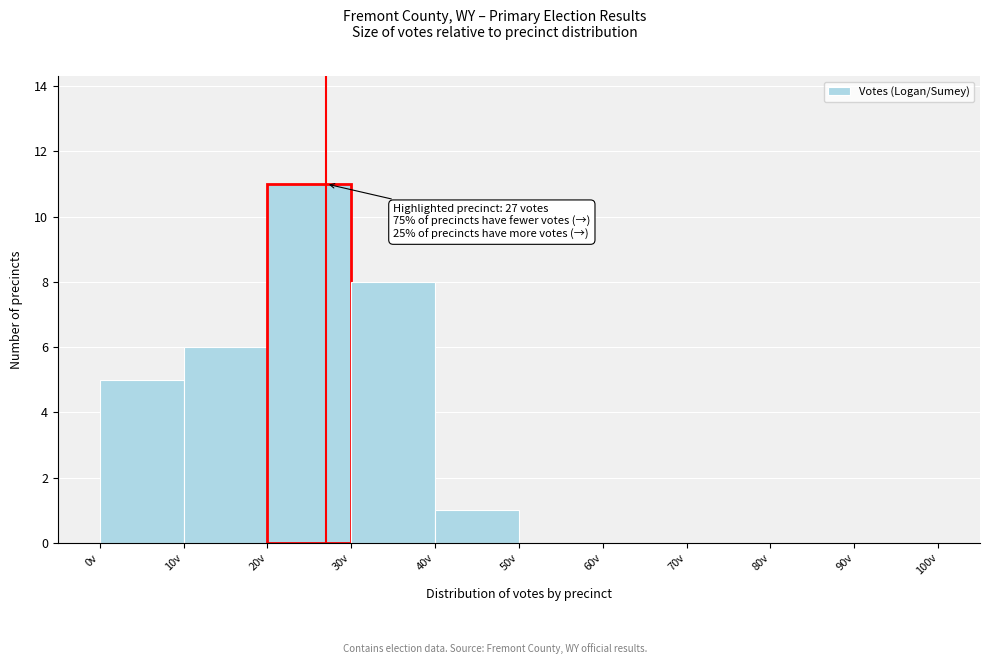

Over which range of the x-axis is the bar tallest?

20 to 30